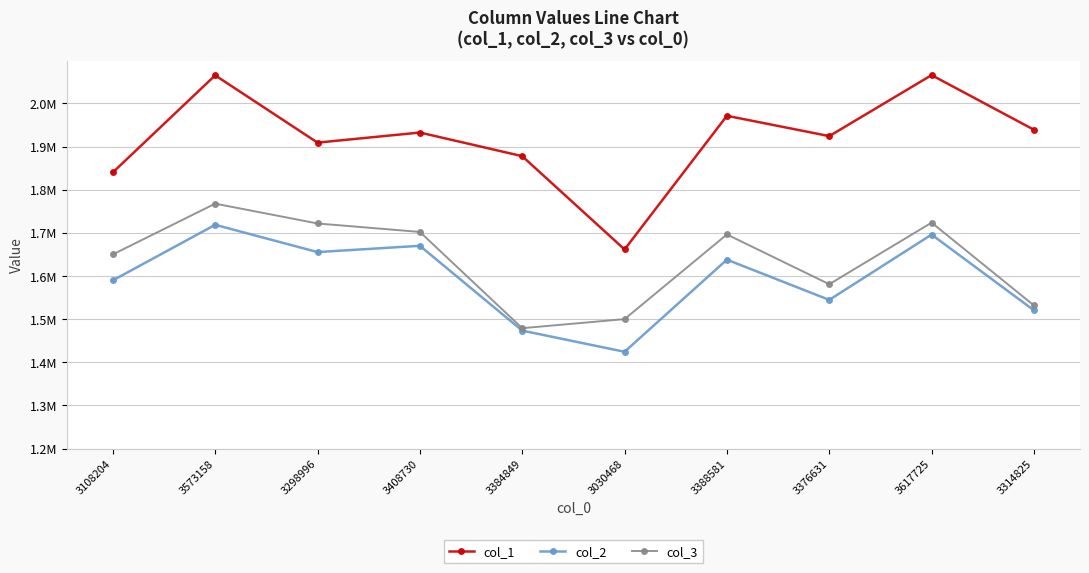

Is the value of col_2 at 3388581 greater than the value of col_1 at 3388581?

No